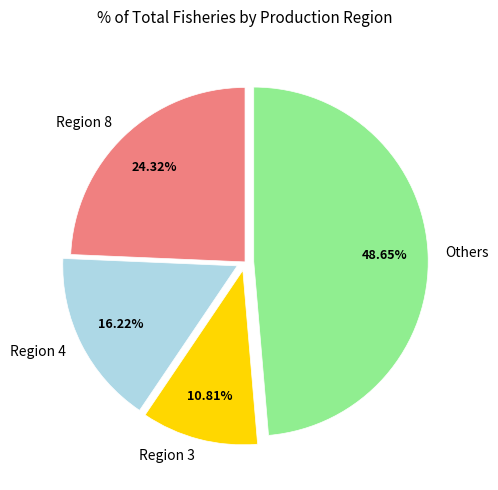

Does any single category account for the majority?

No